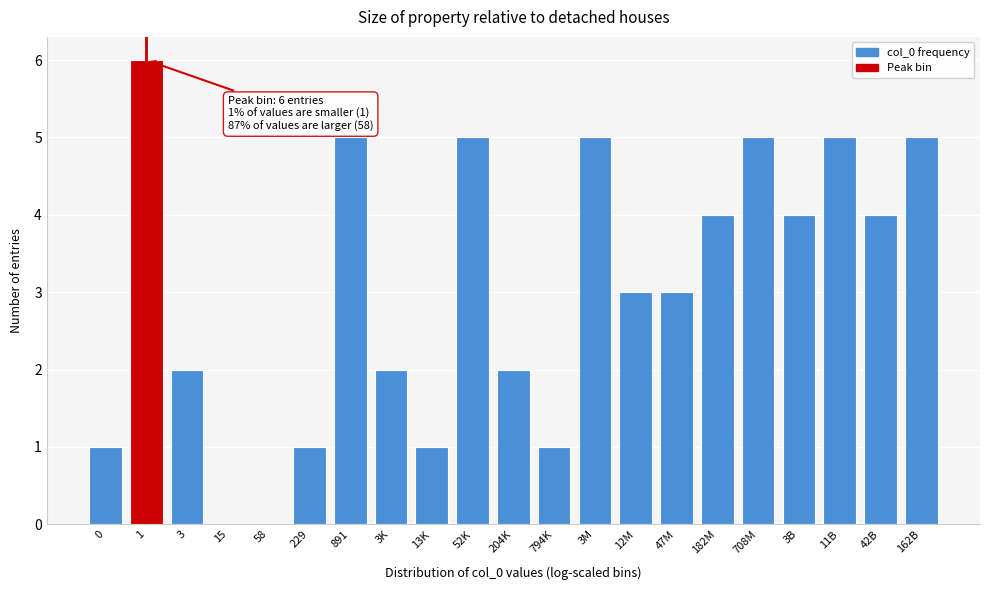

Reading left to right, what are all the values shown in this chart?

0=1	1=6	3=2	15=0	58=0	229=1	891=5	3K=2	13K=1	52K=5	204K=2	794K=1	3M=5	12M=3	47M=3	182M=4	708M=5	3B=4	11B=5	42B=4	162B=5